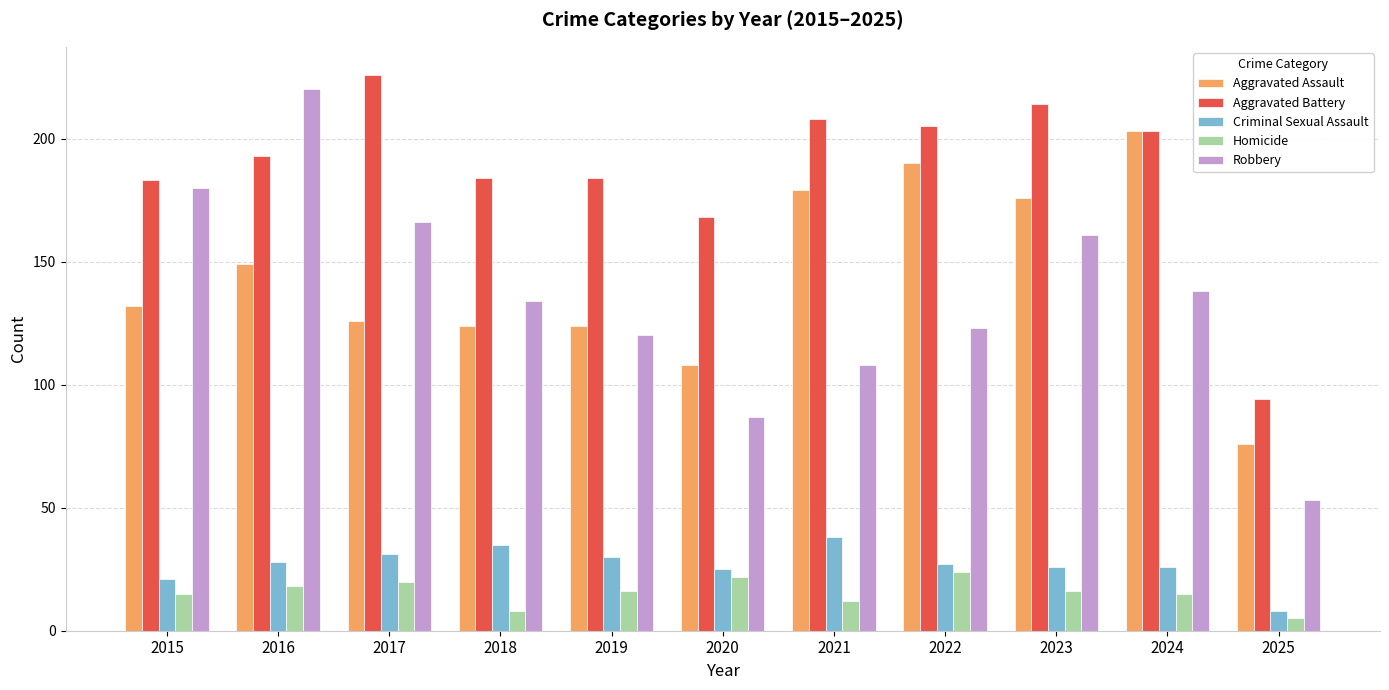

The value of Robbery at 2023 is 290. True or false?

False